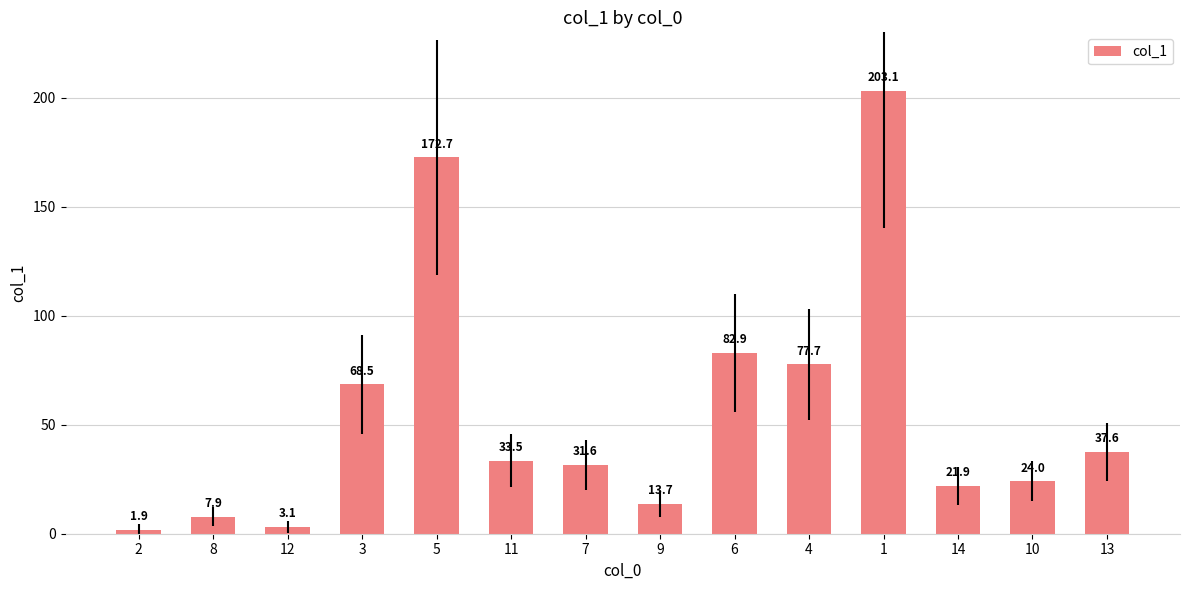

List the labels in order of value, largest first.

1, 5, 6, 4, 3, 13, 11, 7, 10, 14, 9, 8, 12, 2